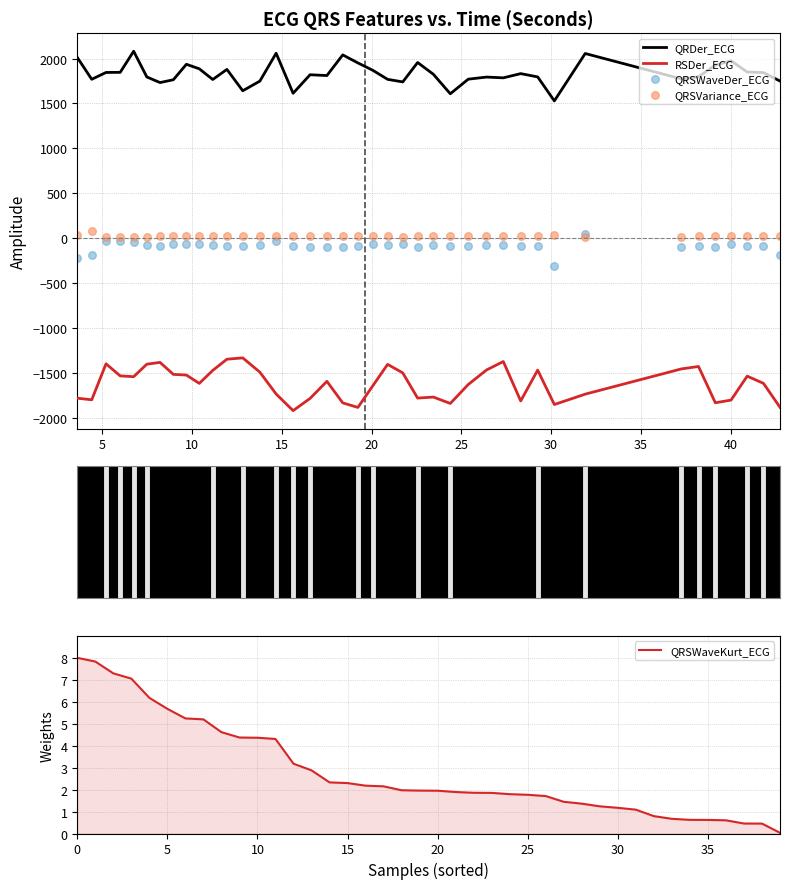

At how many categories does at least one series exceed 274?

40